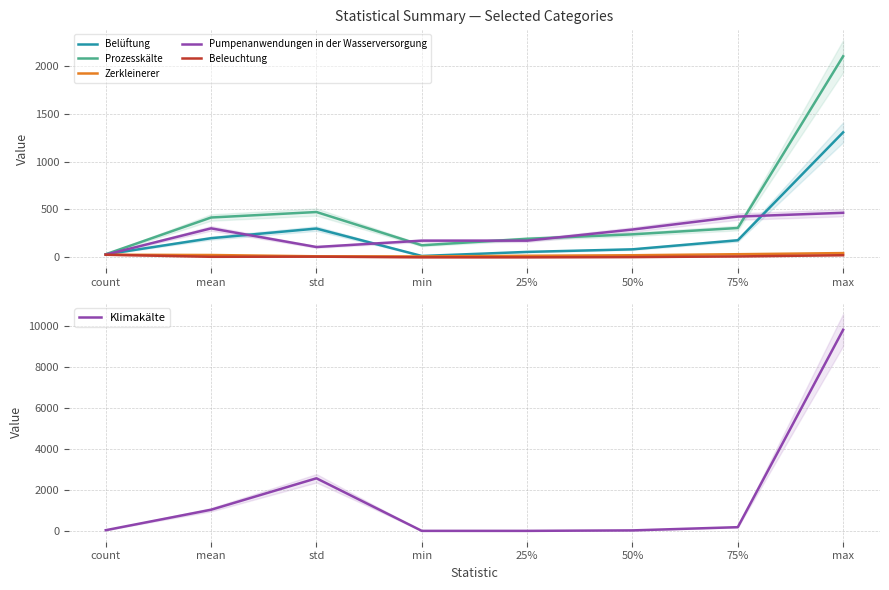

How many interior local peaks does the Beleuchtung series have?

1